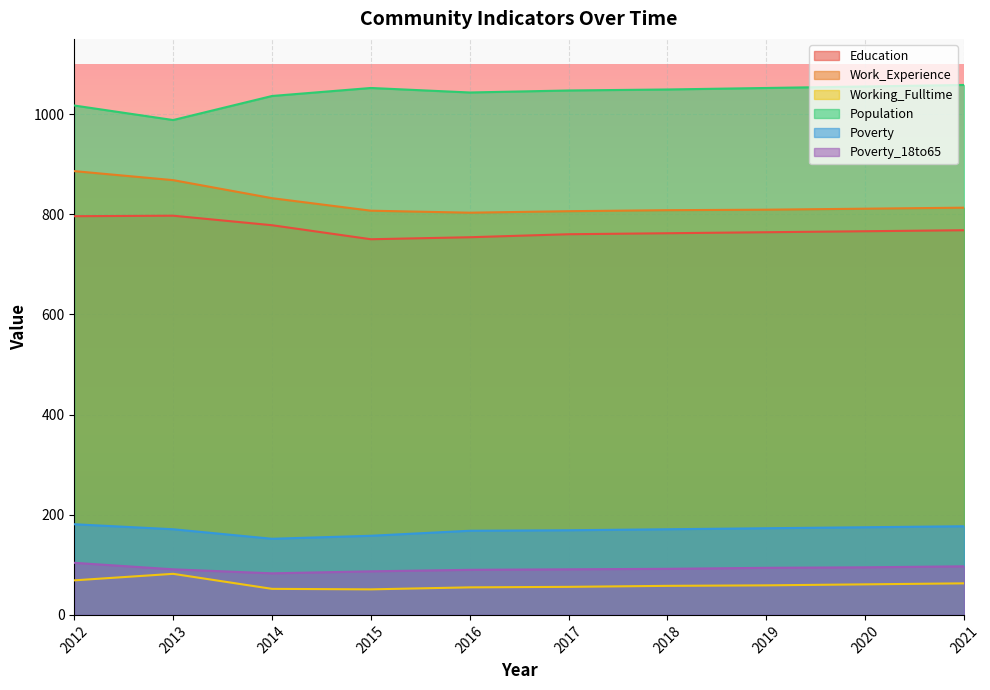

At which category does the chart reach its peak across all series?

2021